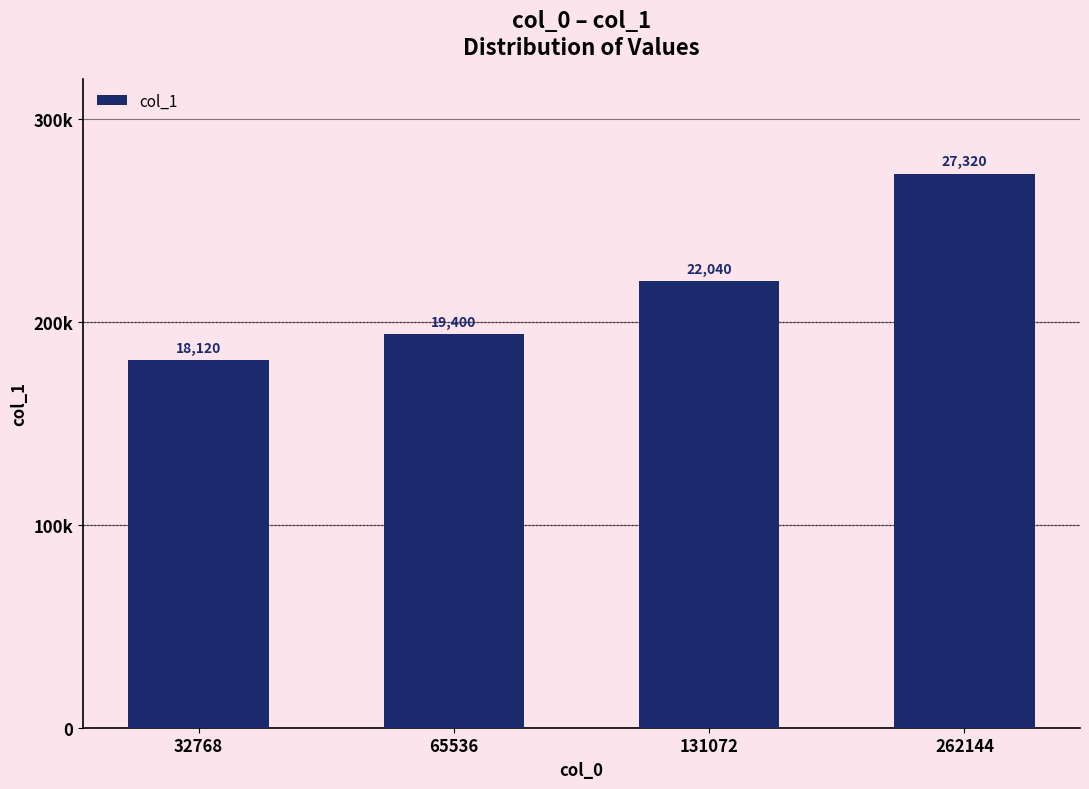

The chart shows a value of 18120 at 32768. True or false?

True